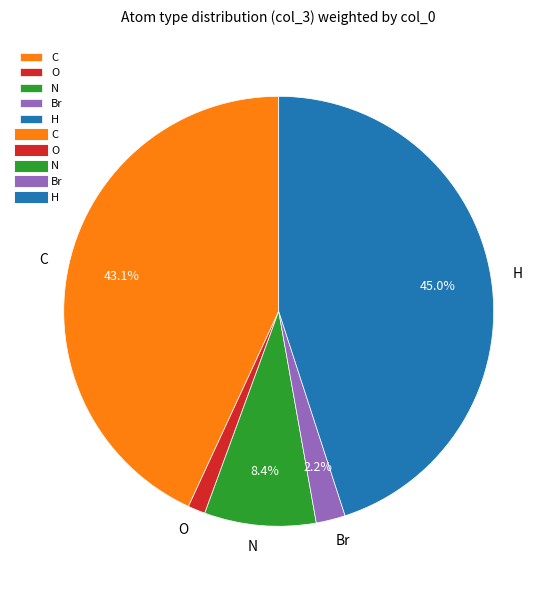

To the nearest percent, what is the average slice percentage?

20%